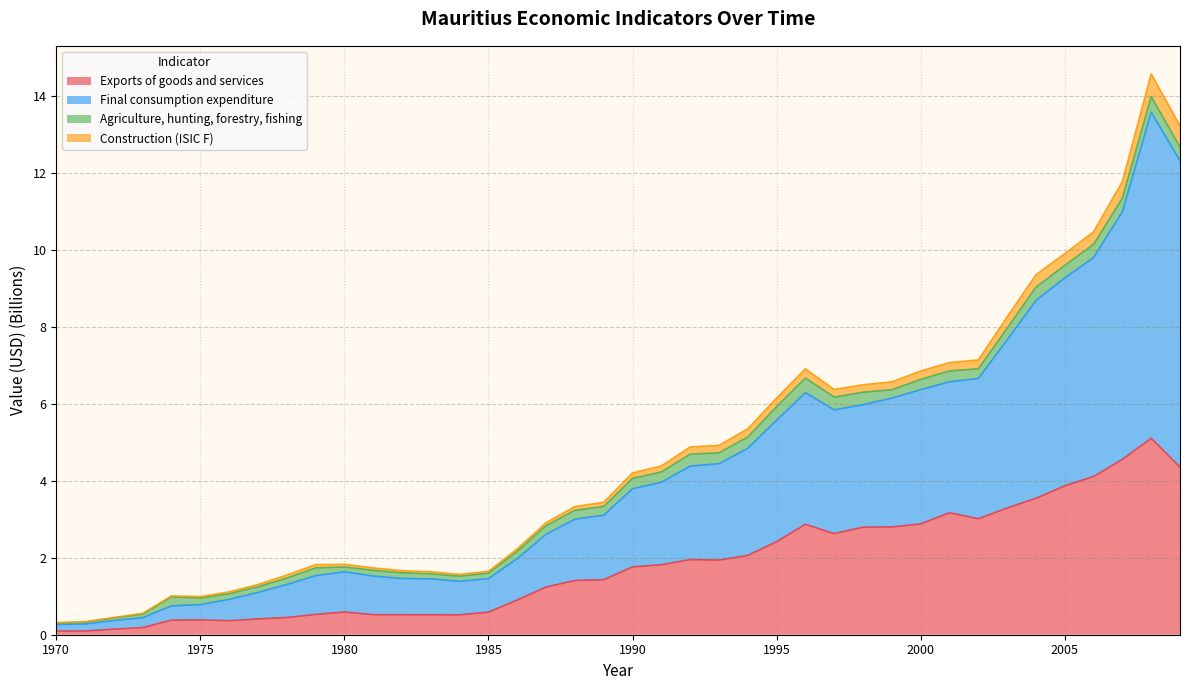

What is the highest value of the Exports of goods and services series?

5.1